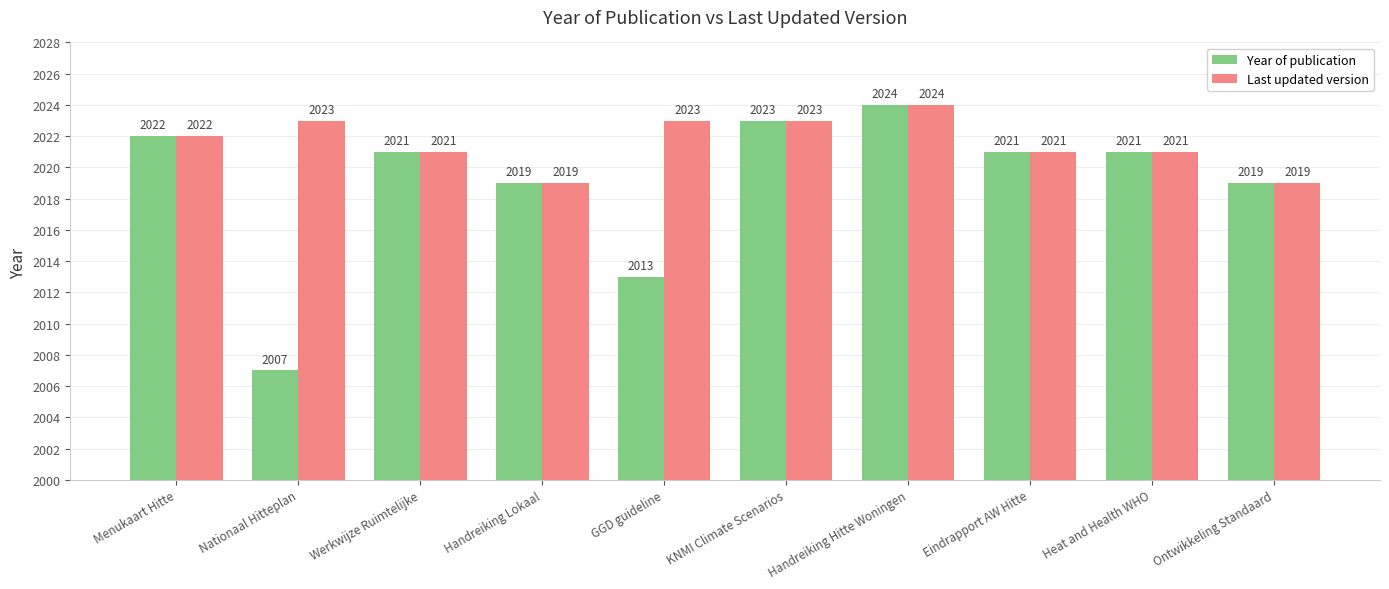

What position from the right is Heat and Health WHO?

2